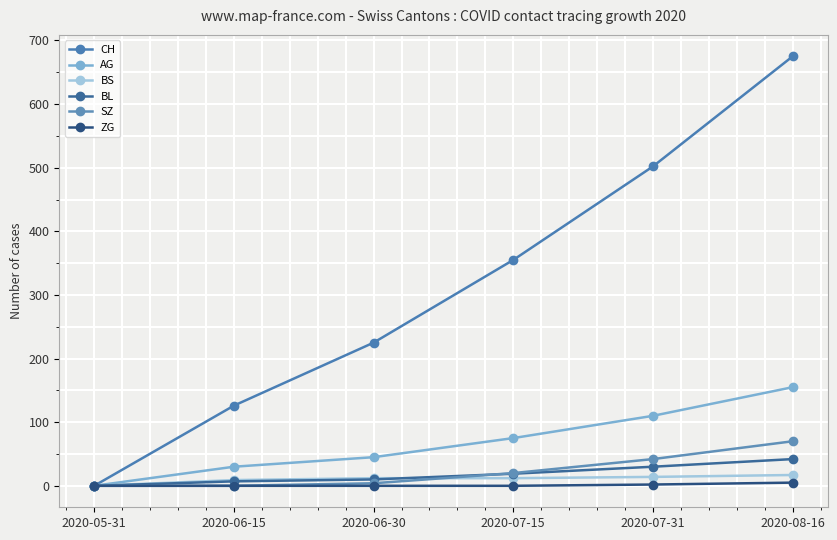

Which has a higher value, 2020-08-16 or 2020-05-31?

2020-08-16